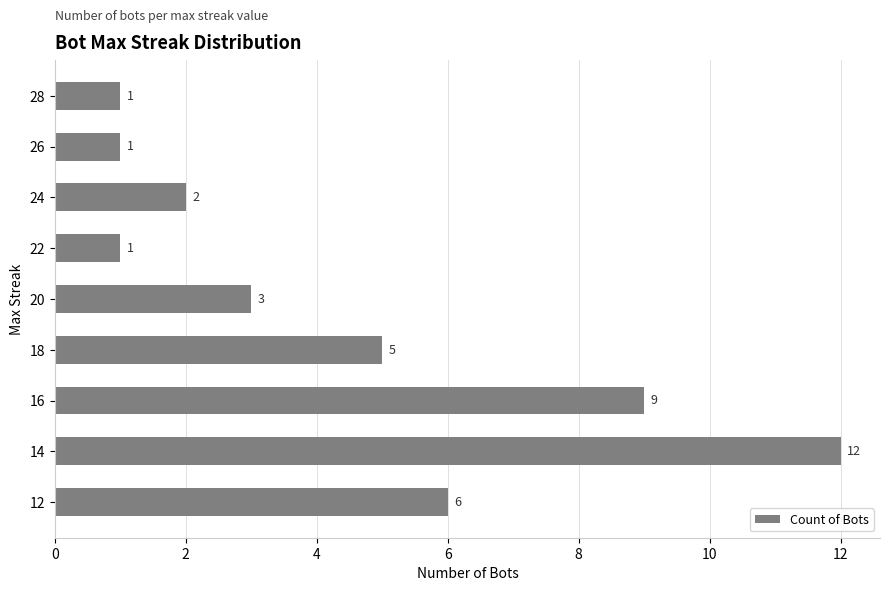

What is the approximate value at 12, to the nearest 10?

10